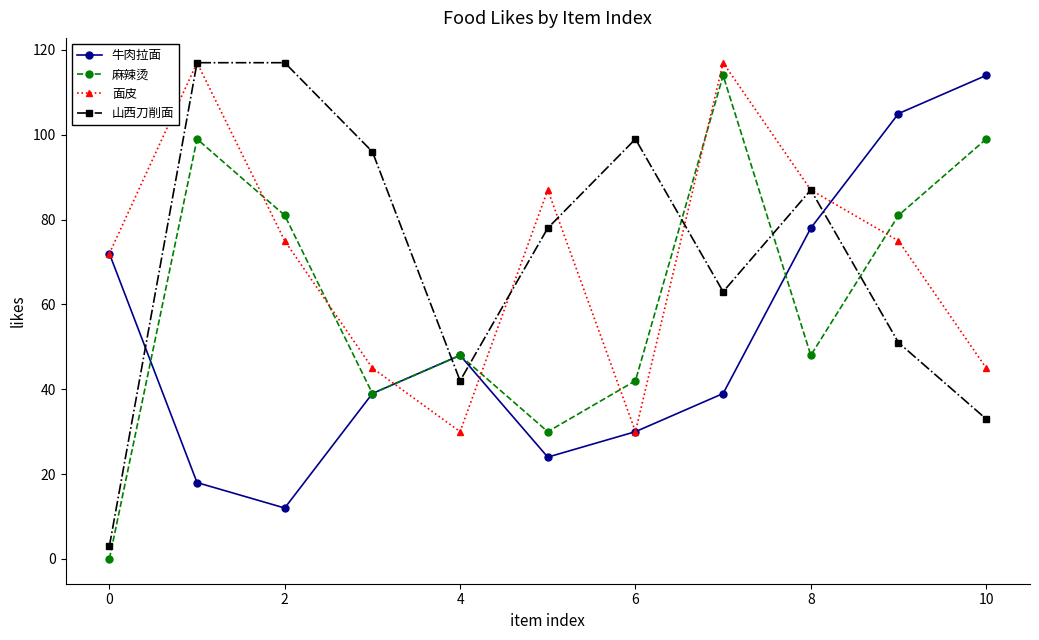

True or false: 面皮 has more than 0 points higher than both neighbors.

True